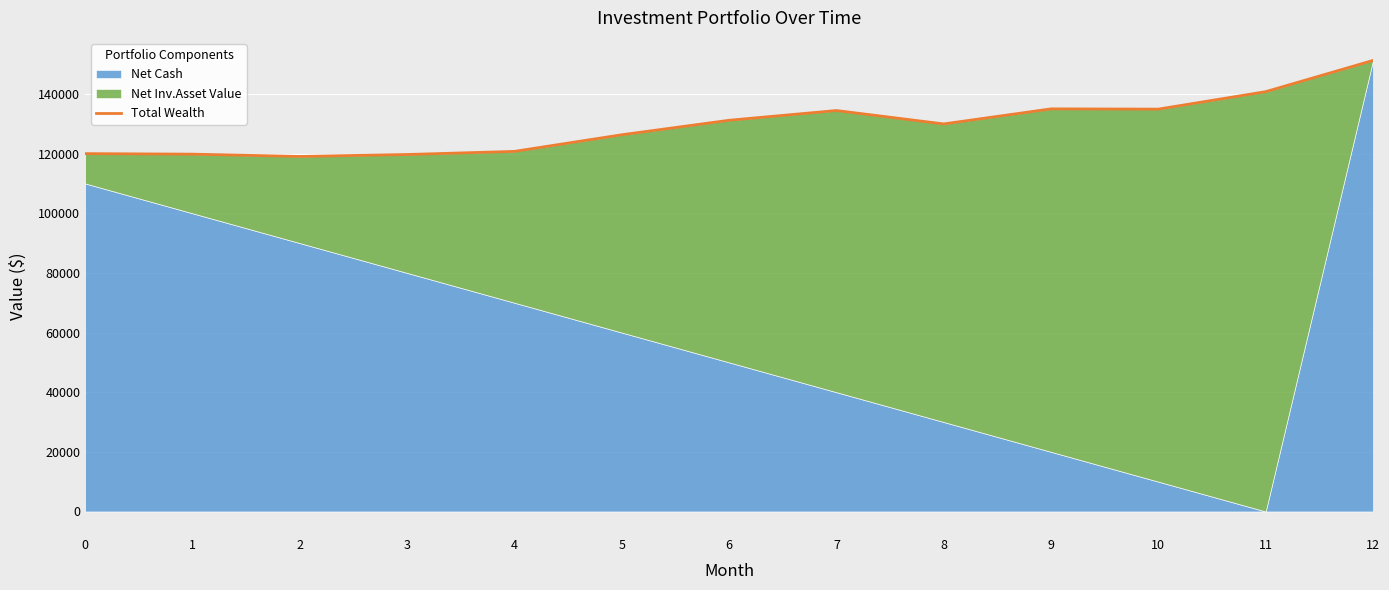

How many points are higher than both their immediate neighbors (excluding endpoints)?

2